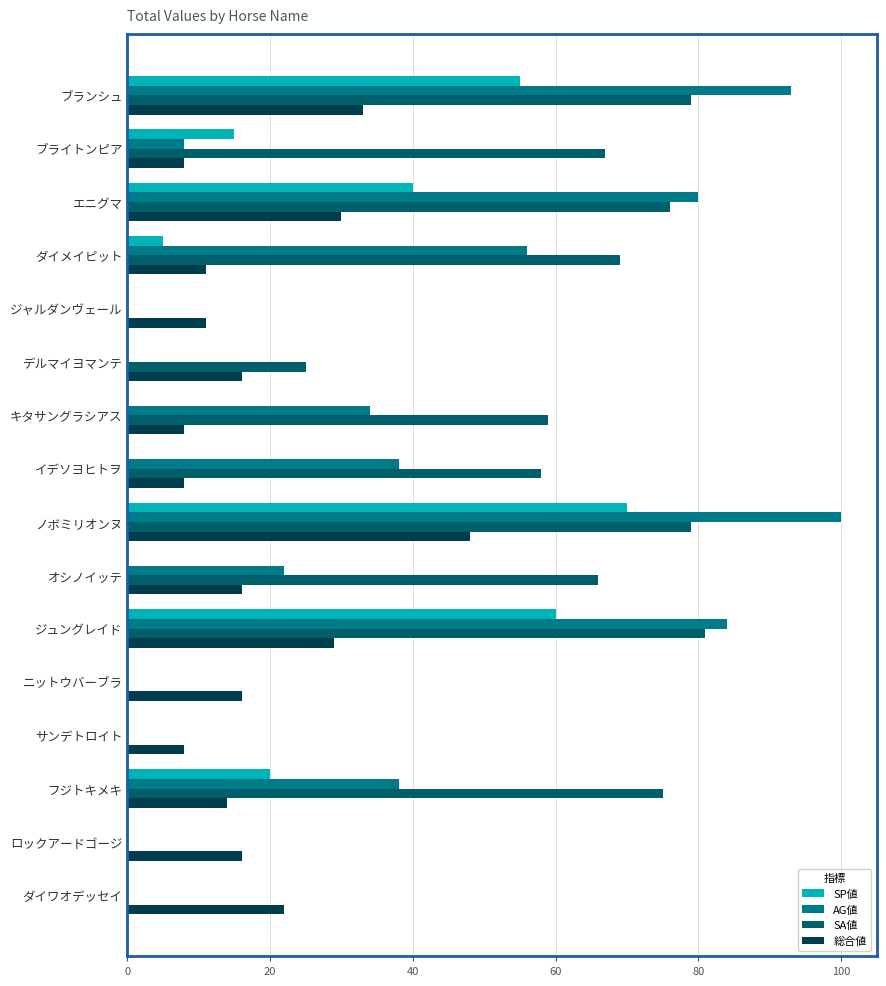

What is the maximum value shown in the chart?

100